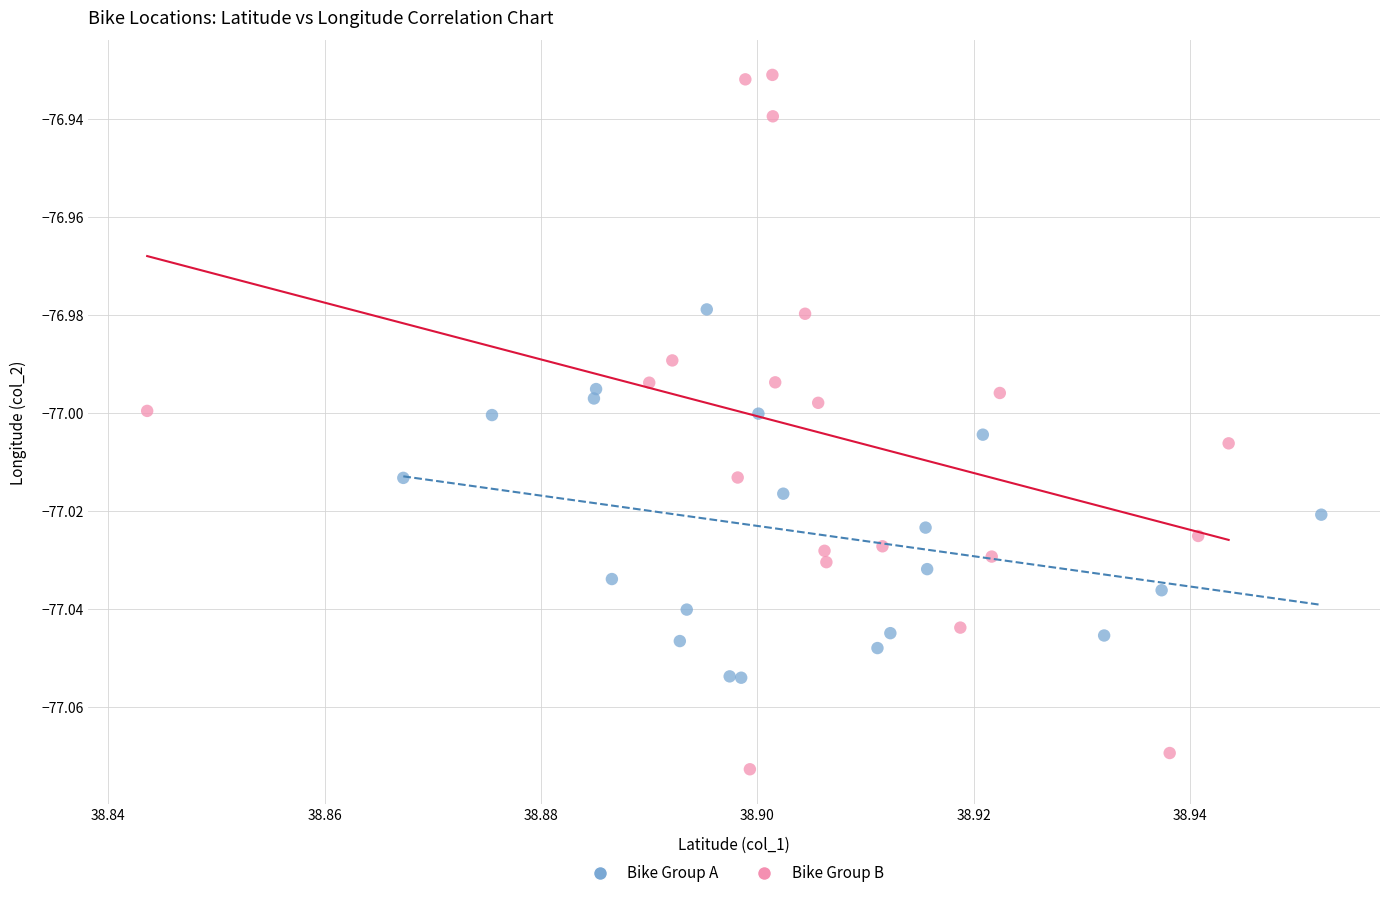

Which series contains the lowest Y value?

Bike Group B